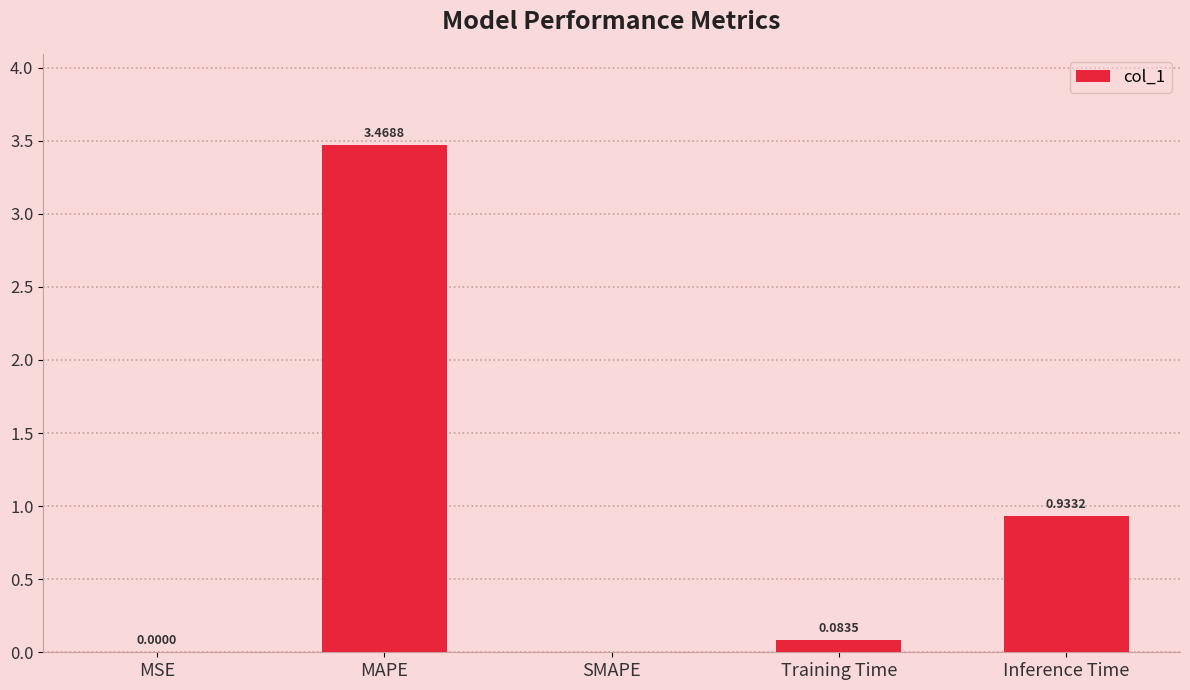

What is the sum of all values?

4.5